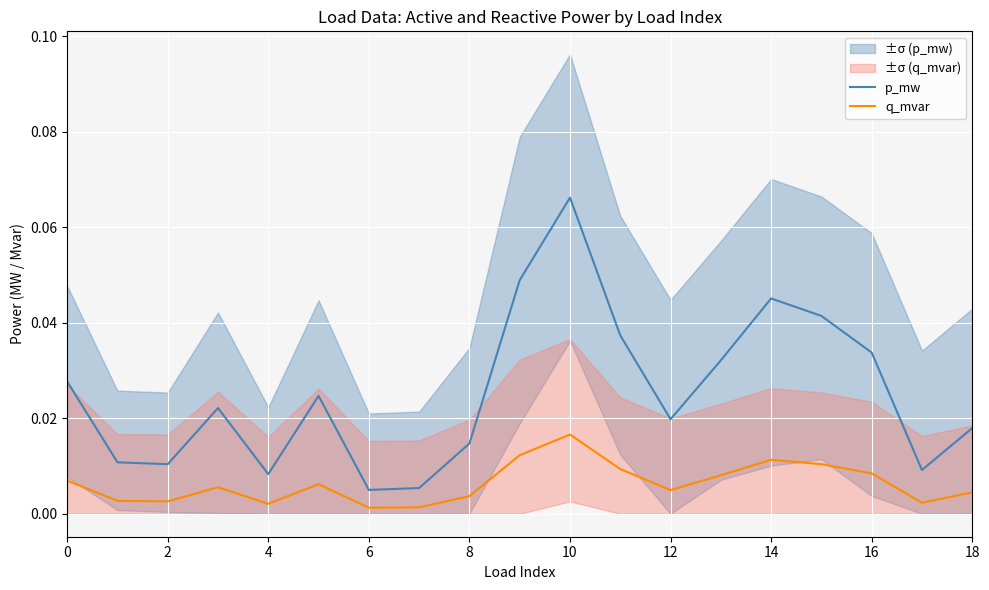

True or false: q_mvar and p_mw intersect in this chart.

False